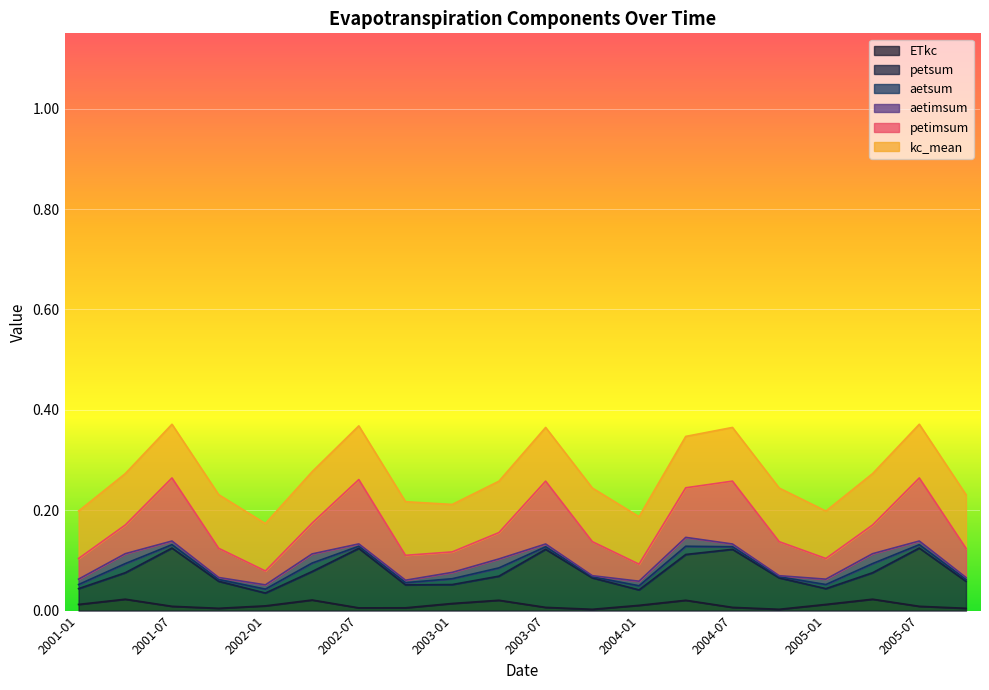

How many interior local valleys does the aetsum series have?

4